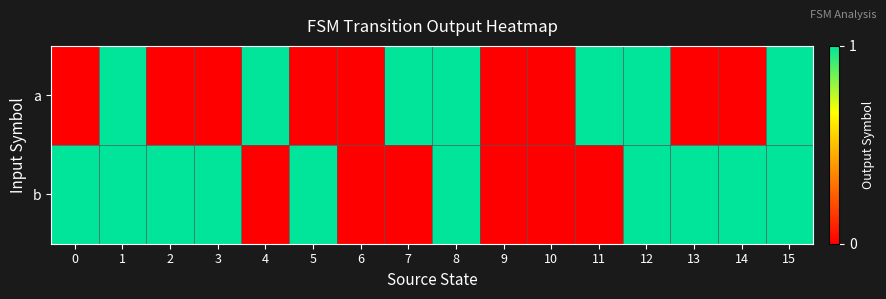

What is the total value across all series at 7?

1